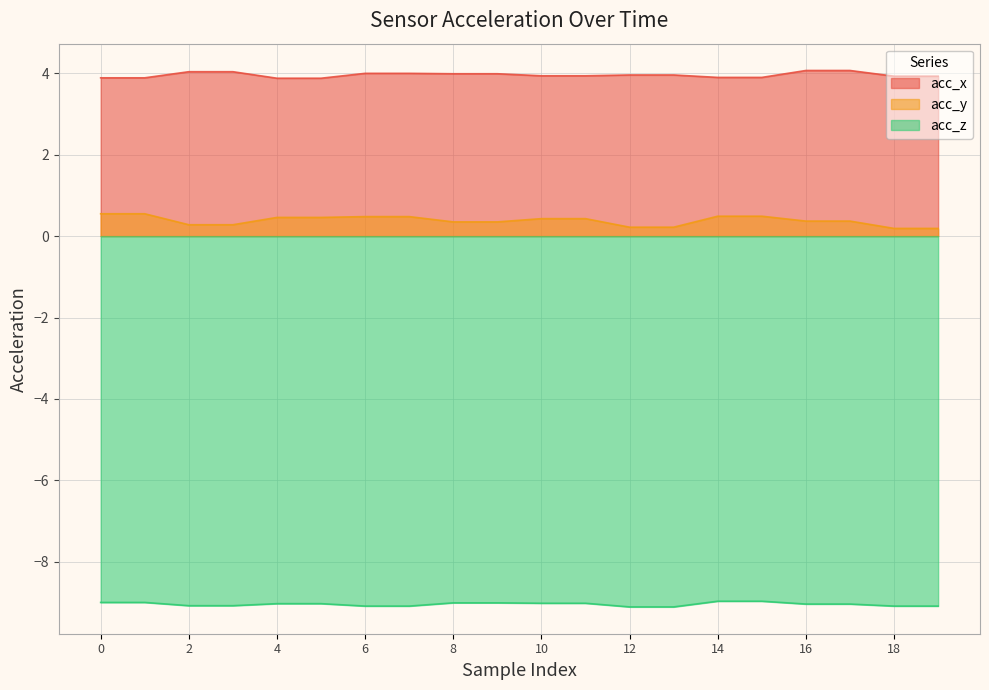

What are all the series names shown in the legend?

acc_x, acc_y, acc_z